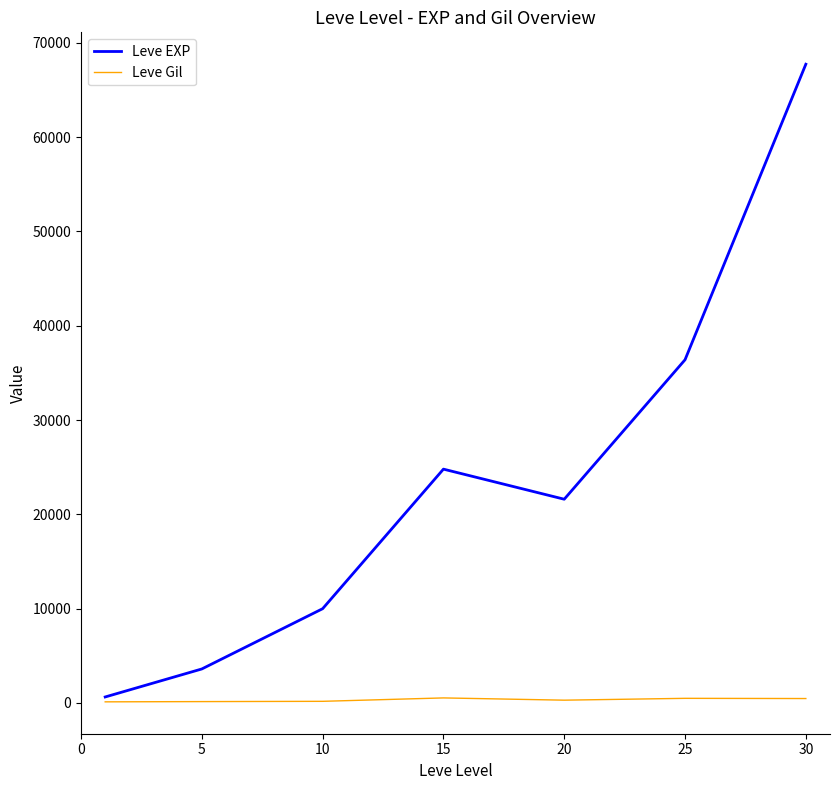

Which series has the widest spread of values?

Leve EXP